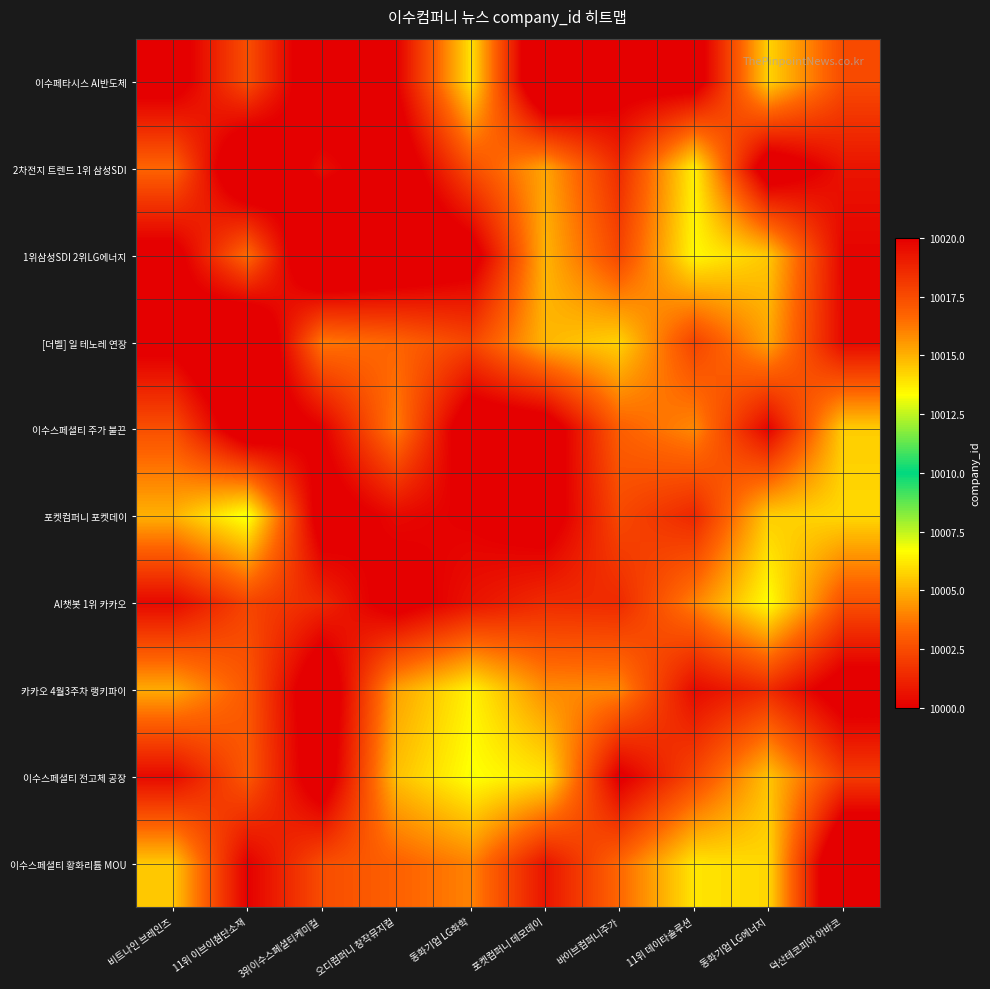

Reading left to right, transcribe all the data shown in this chart.

이수페타시스 AI반도체: 비트나인 브레인즈=10020.7	11위 이브이첨단소재=10017.4	3위이수스페셜티케미컬=10021.6	오디컴퍼니 창작뮤지컬=10020.0	동화기업 LG화학=10013.9	포켓컴퍼니 데모데이=10022.8	바이브컴퍼니주가=10020.6	11위 데이타솔루션=10020.9	동화기업 LG에너지=10014.3	덕산테코피아 아바코=10017.5
2차전지 트렌드 1위 삼성SDI: 비트나인 브레인즈=10016.7	11위 이브이첨단소재=10022.3	3위이수스페셜티케미컬=10019.4	오디컴퍼니 창작뮤지컬=10021.2	동화기업 LG화학=10017.4	포켓컴퍼니 데모데이=10015.3	바이브컴퍼니주가=10018.5	11위 데이타솔루션=10013.6	동화기업 LG에너지=10021.3	덕산테코피아 아바코=10019.3
1위삼성SDI 2위LG에너지: 비트나인 브레인즈=10020.6	11위 이브이첨단소재=10016.5	3위이수스페셜티케미컬=10022.7	오디컴퍼니 창작뮤지컬=10021.9	동화기업 LG화학=10020.8	포켓컴퍼니 데모데이=10014.9	바이브컴퍼니주가=10017.7	11위 데이타솔루션=10013.4	동화기업 LG에너지=10014.5	덕산테코피아 아바코=10019.8
[더벨] 일 테노레 연장: 비트나인 브레인즈=10020.4	11위 이브이첨단소재=10022.7	3위이수스페셜티케미컬=10016.3	오디컴퍼니 창작뮤지컬=10016.7	동화기업 LG화학=10017.7	포켓컴퍼니 데모데이=10014.9	바이브컴퍼니주가=10014.3	11위 데이타솔루션=10017.8	동화기업 LG에너지=10015.3	덕산테코피아 아바코=10019.7
이수스페셜티 주가 불끈: 비트나인 브레인즈=10017.4	11위 이브이첨단소재=10021.3	3위이수스페셜티케미컬=10020.0	오디컴퍼니 창작뮤지컬=10016.1	동화기업 LG화학=10021.3	포켓컴퍼니 데모데이=10021.0	바이브컴퍼니주가=10016.9	11위 데이타솔루션=10015.9	동화기업 LG에너지=10019.8	덕산테코피아 아바코=10014.4
포켓컴퍼니 포켓데이: 비트나인 브레인즈=10015.0	11위 이브이첨단소재=10013.1	3위이수스페셜티케미컬=10020.9	오디컴퍼니 창작뮤지컬=10019.6	동화기업 LG화학=10020.1	포켓컴퍼니 데모데이=10020.8	바이브컴퍼니주가=10017.6	11위 데이타솔루션=10018.7	동화기업 LG에너지=10014.4	덕산테코피아 아바코=10014.1
AI챗봇 1위 카카오: 비트나인 브레인즈=10019.7	11위 이브이첨단소재=10017.7	3위이수스페셜티케미컬=10018.7	오디컴퍼니 창작뮤지컬=10020.6	동화기업 LG화학=10019.3	포켓컴퍼니 데모데이=10018.5	바이브컴퍼니주가=10018.6	11위 데이타솔루션=10016.0	동화기업 LG에너지=10013.3	덕산테코피아 아바코=10017.4
카카오 4월3주차 랭키파이: 비트나인 브레인즈=10015.1	11위 이브이첨단소재=10017.1	3위이수스페셜티케미컬=10021.5	오디컴퍼니 창작뮤지컬=10015.3	동화기업 LG화학=10013.6	포켓컴퍼니 데모데이=10015.8	바이브컴퍼니주가=10015.9	11위 데이타솔루션=10019.6	동화기업 LG에너지=10018.6	덕산테코피아 아바코=10020.8
이수스페셜티 전고체 공장: 비트나인 브레인즈=10019.6	11위 이브이첨단소재=10017.1	3위이수스페셜티케미컬=10021.1	오디컴퍼니 창작뮤지컬=10014.7	동화기업 LG화학=10013.2	포켓컴퍼니 데모데이=10013.9	바이브컴퍼니주가=10020.2	11위 데이타솔루션=10017.6	동화기업 LG에너지=10014.6	덕산테코피아 아바코=10018.0
이수스페셜티 황화리튬 MOU: 비트나인 브레인즈=10014.5	11위 이브이첨단소재=10020.0	3위이수스페셜티케미컬=10017.5	오디컴퍼니 창작뮤지컬=10016.8	동화기업 LG화학=10016.0	포켓컴퍼니 데모데이=10019.3	바이브컴퍼니주가=10016.6	11위 데이타솔루션=10013.9	동화기업 LG에너지=10014.2	덕산테코피아 아바코=10022.6